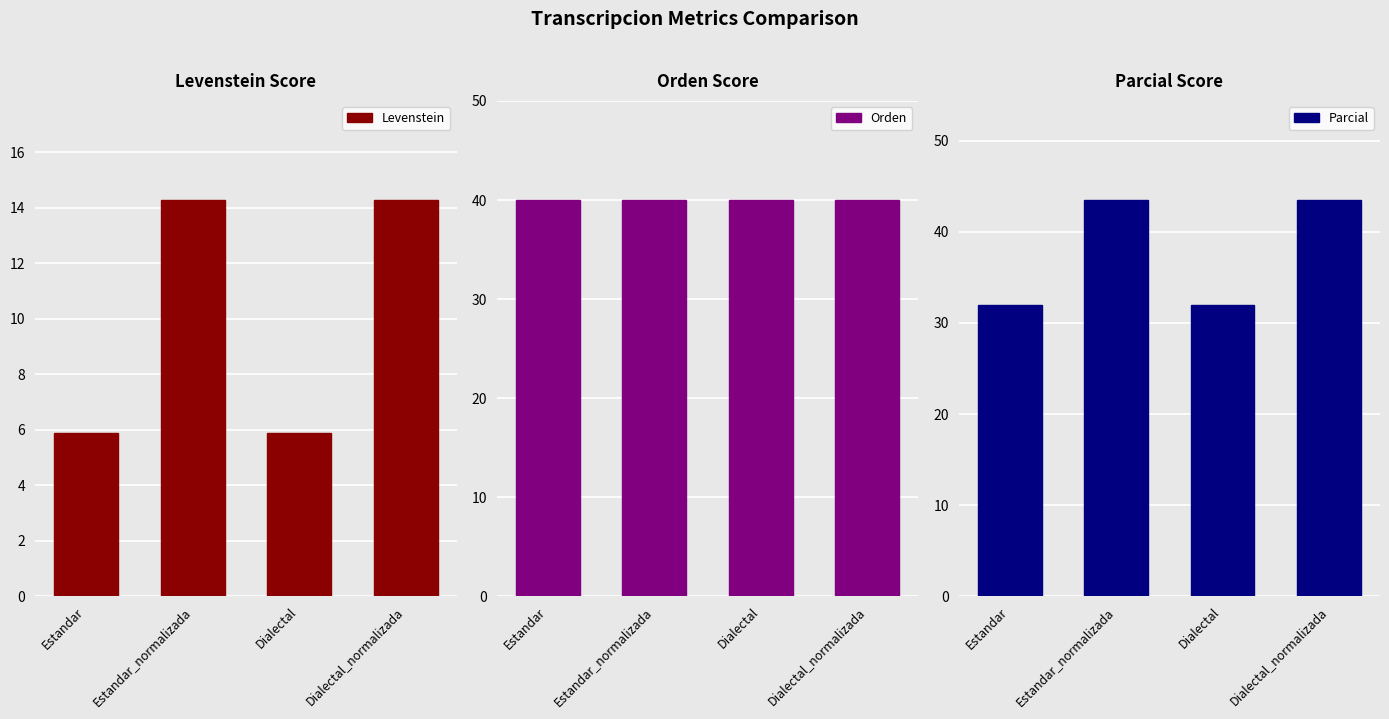

What is the difference between the maximum and minimum values in the Levenstein series?

8.4